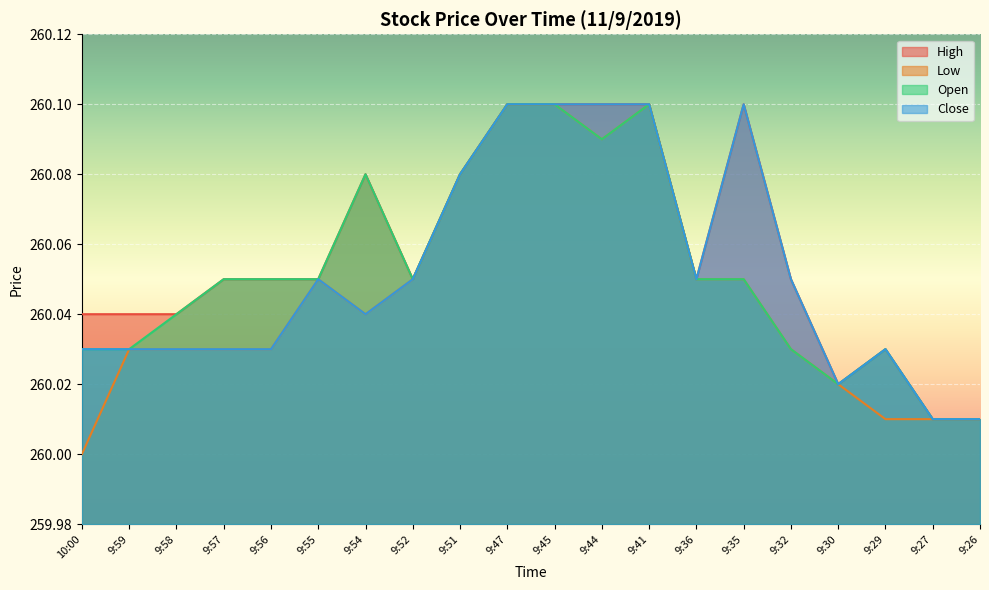

What position from the left is 9:52?

8